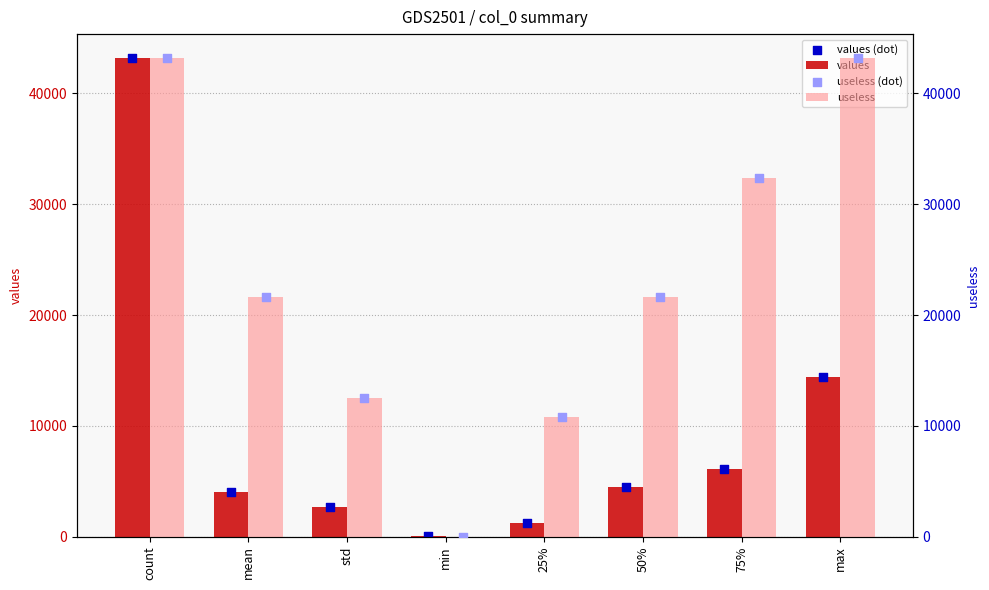

Which series contains the lowest Y value?

useless